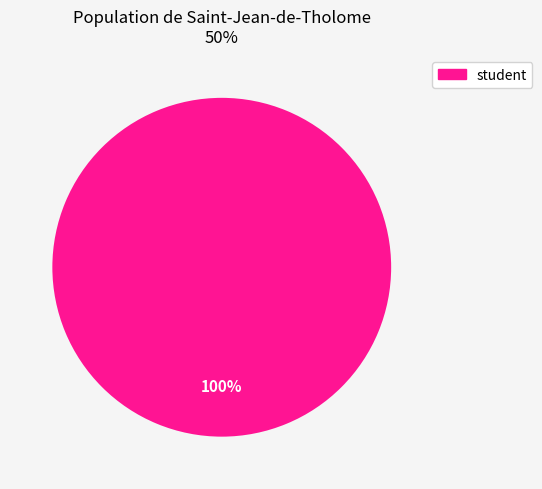

Does any single category account for the majority?

Yes